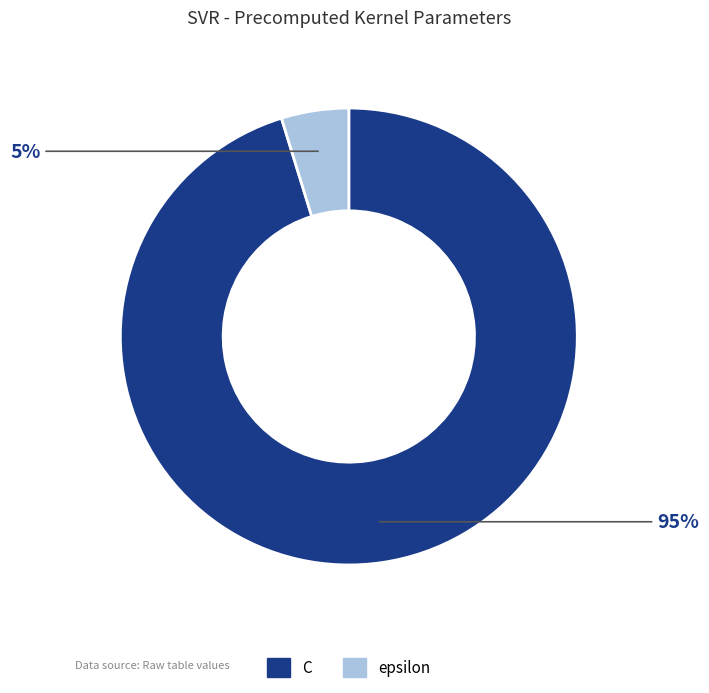

Count the number of slices in the pie.

2